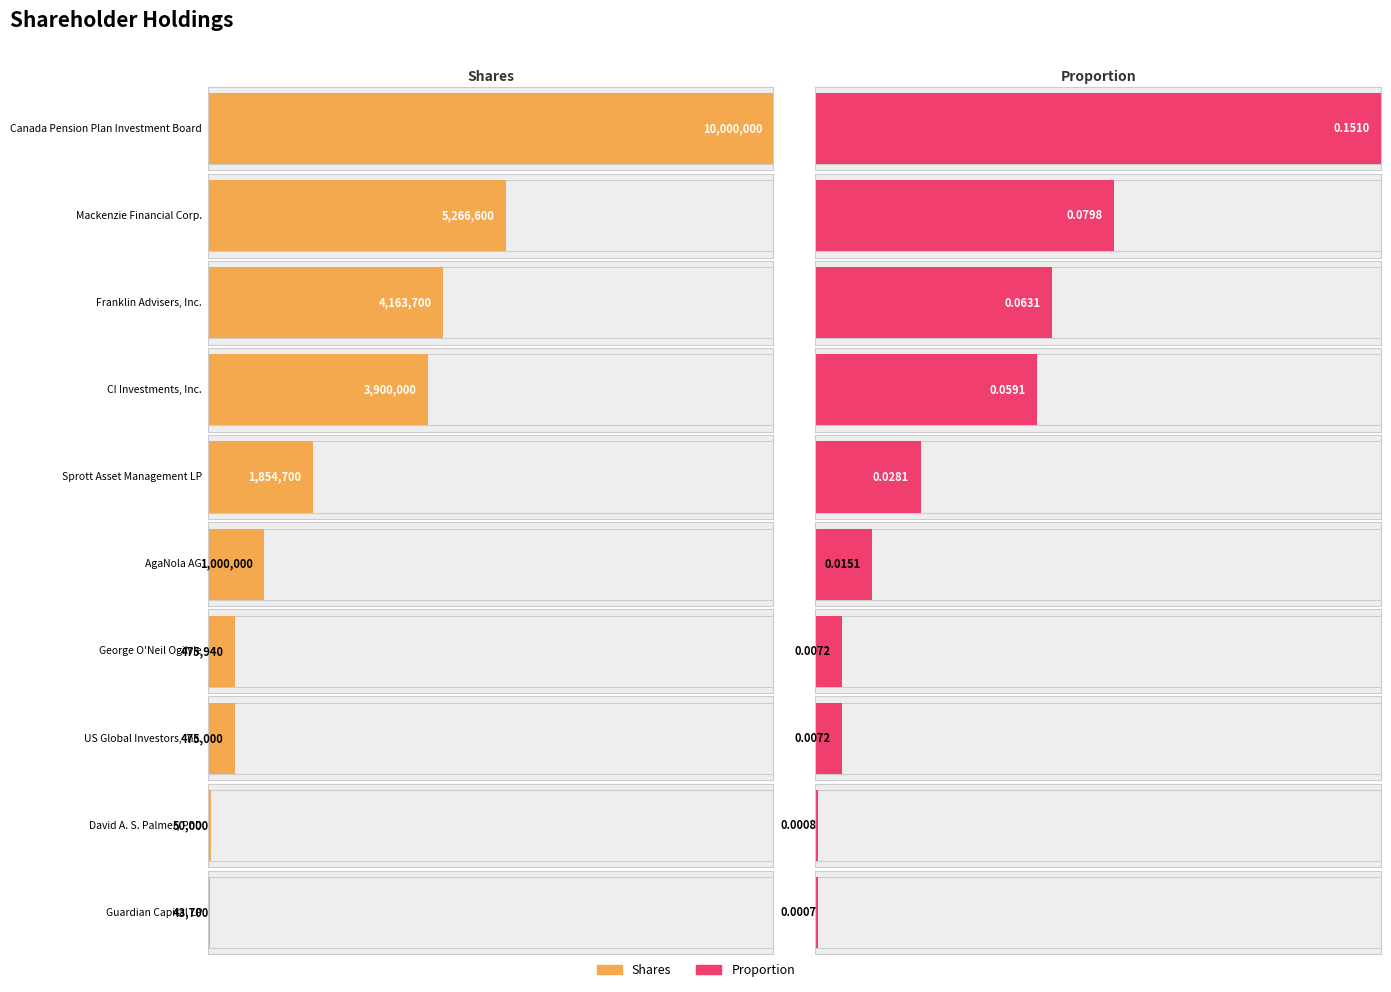

Which series has the largest range (max minus min)?

Shares